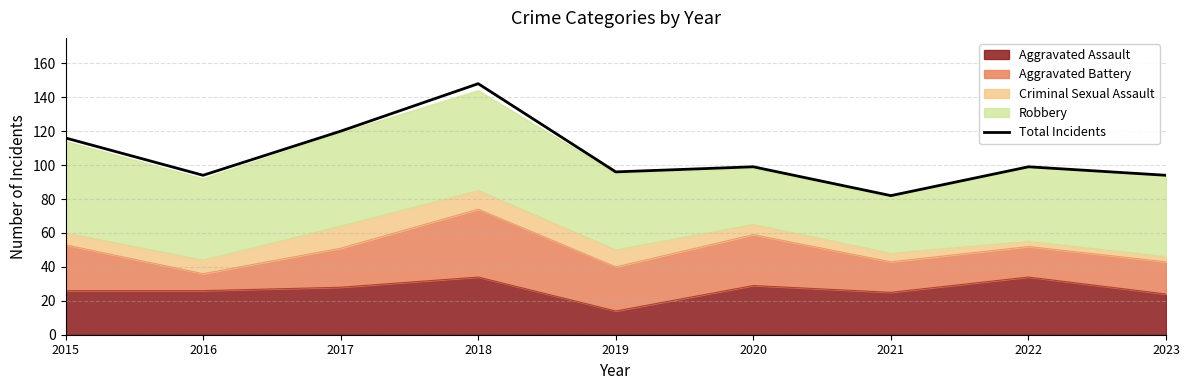

What is the sum of all values?

948